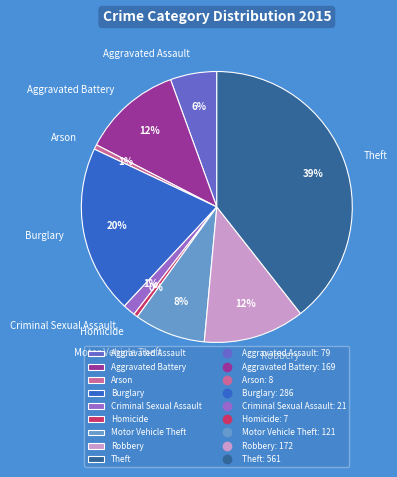

To the nearest percent, what is the average slice percentage?

11%